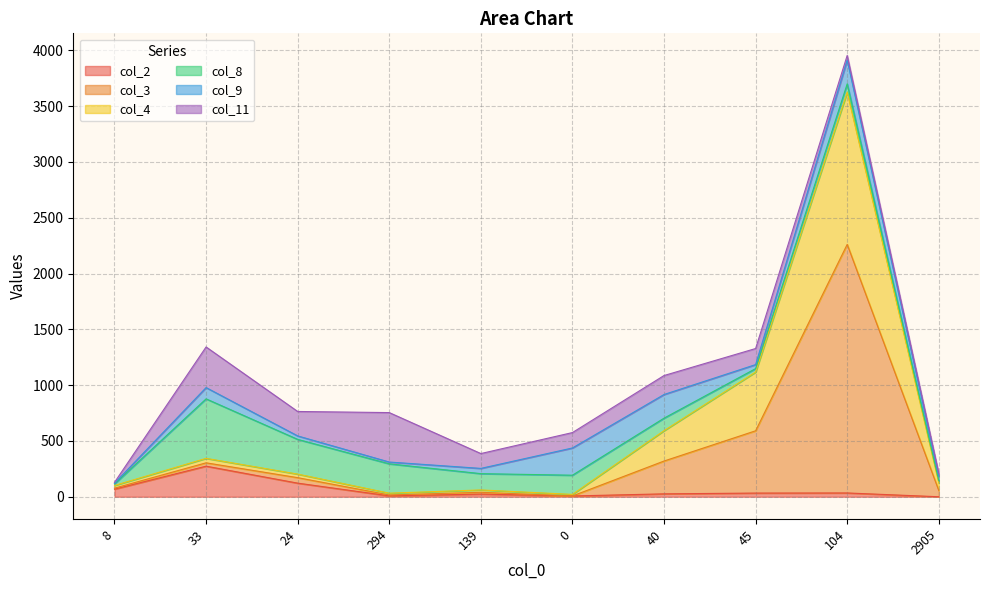

At which category is the sum across all series the highest?

104